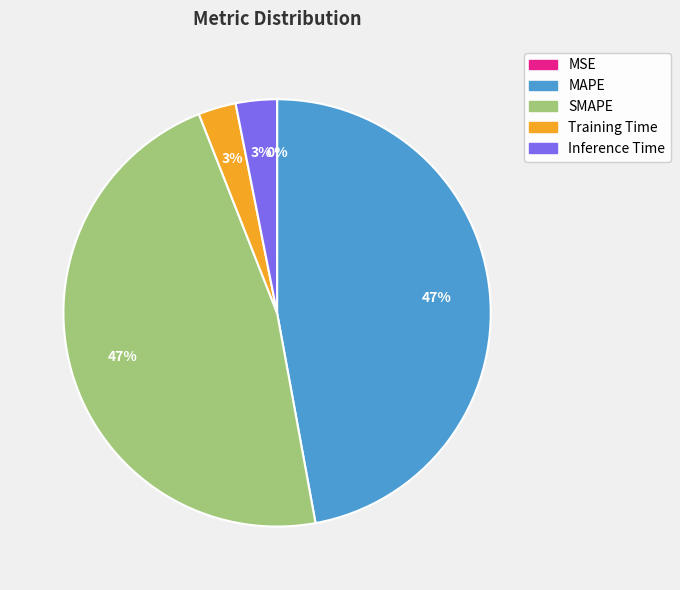

Is there any slice that represents more than half of the pie?

No